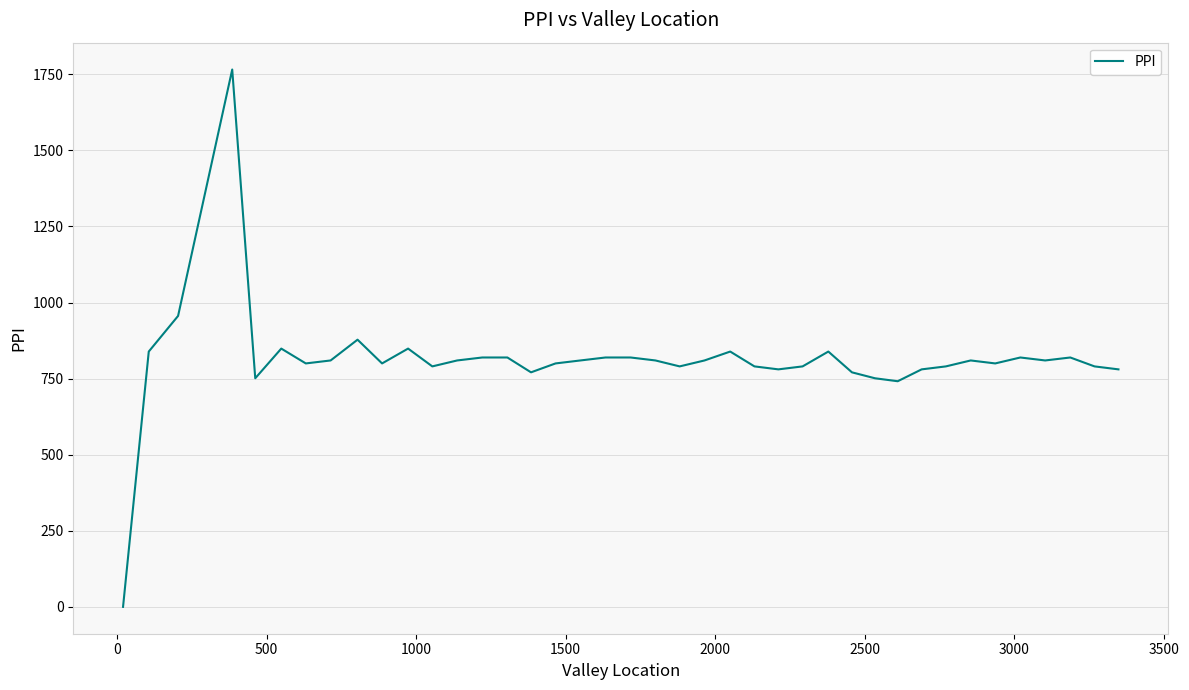

What is the maximum value shown in the chart?

1765.9